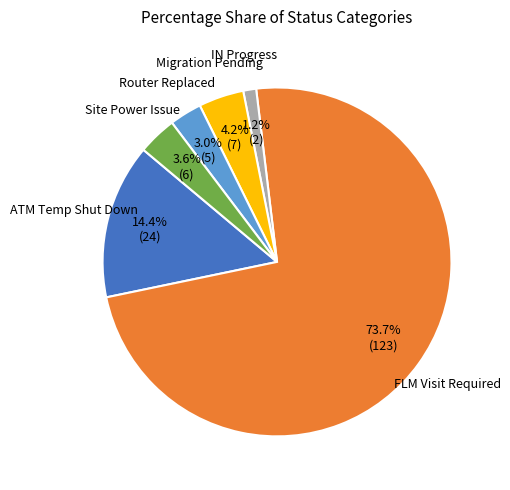

Is there a majority slice in this chart?

Yes